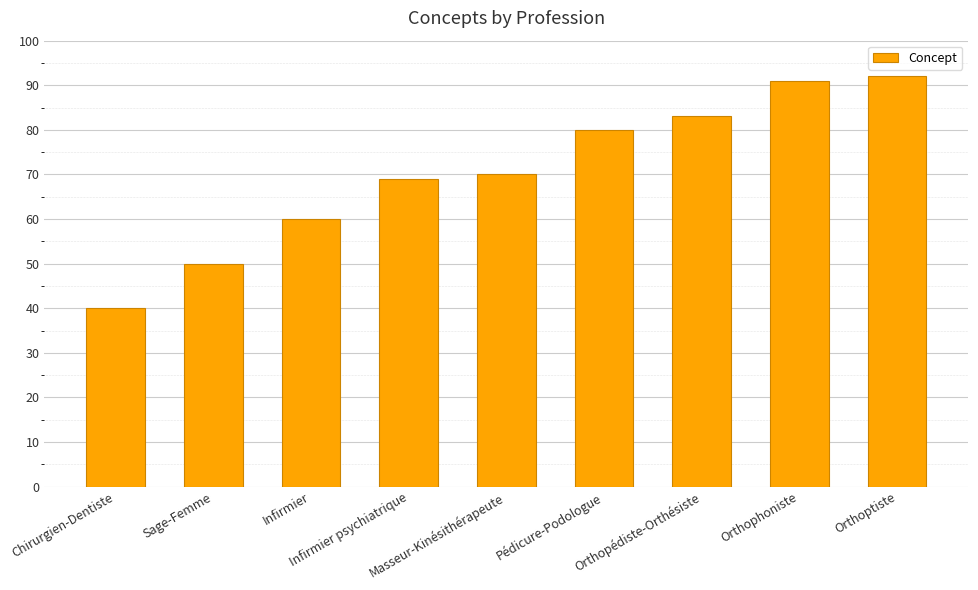

The chart shows a value of 112 at Infirmier psychiatrique. True or false?

False